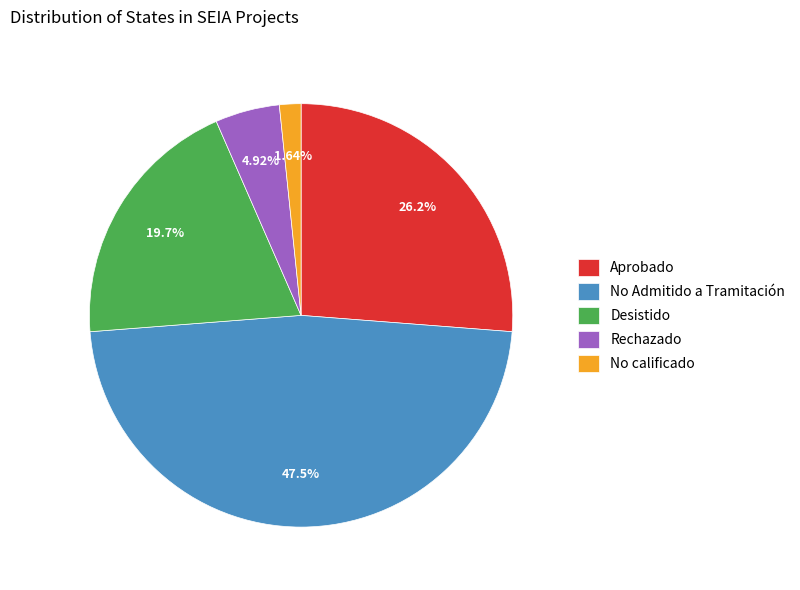

Rank the categories by value from highest to lowest.

No Admitido a Tramitación, Aprobado, Desistido, Rechazado, No calificado